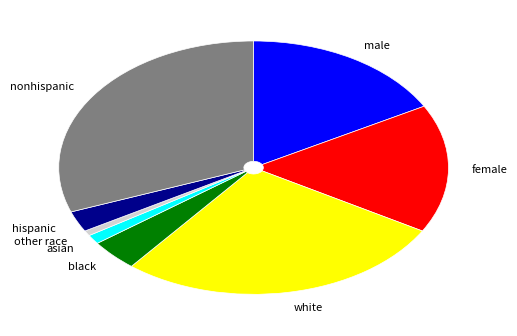

Between other race and white, which is larger?

white